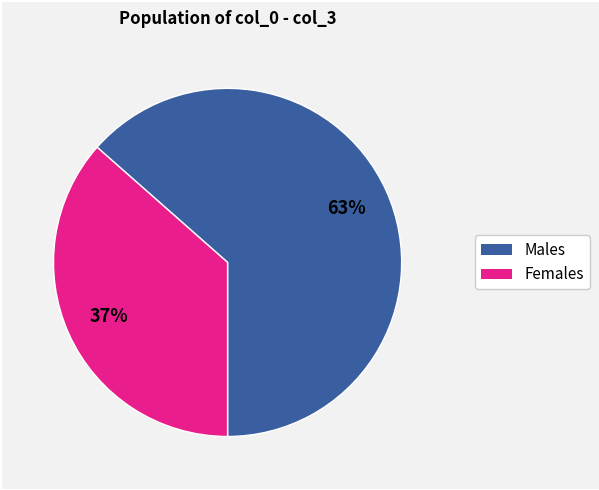

To the nearest percent, what is the average slice percentage?

50%